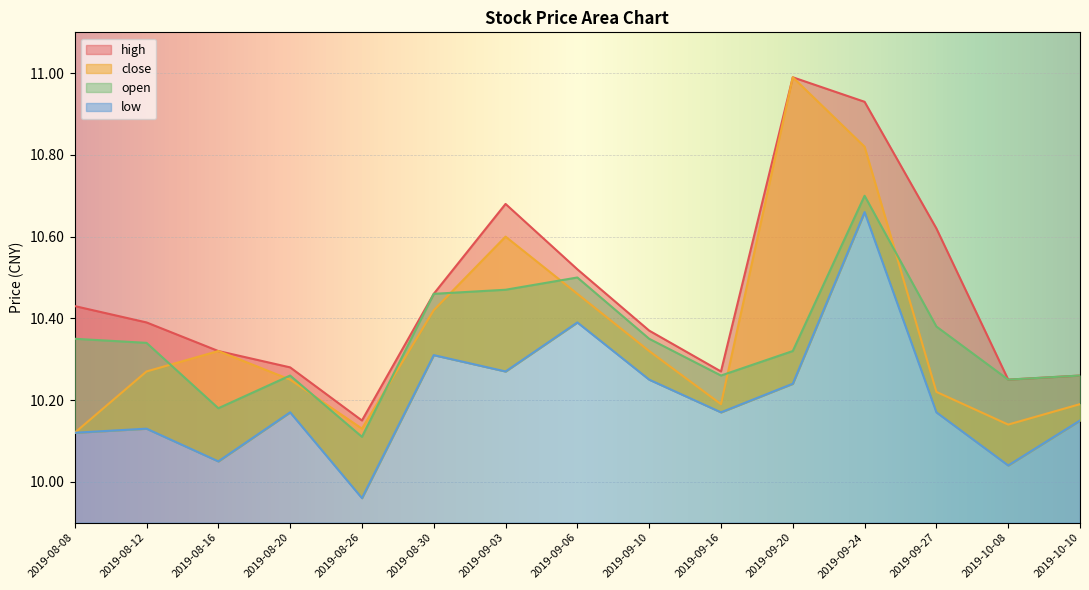

Which category has the lowest value in the close series?

2019-08-08